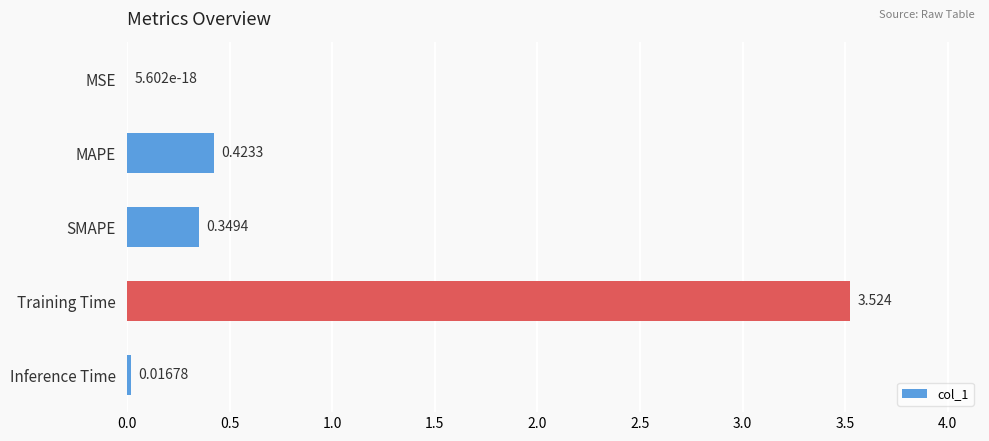

At which category does the chart reach its peak across all series?

Training Time